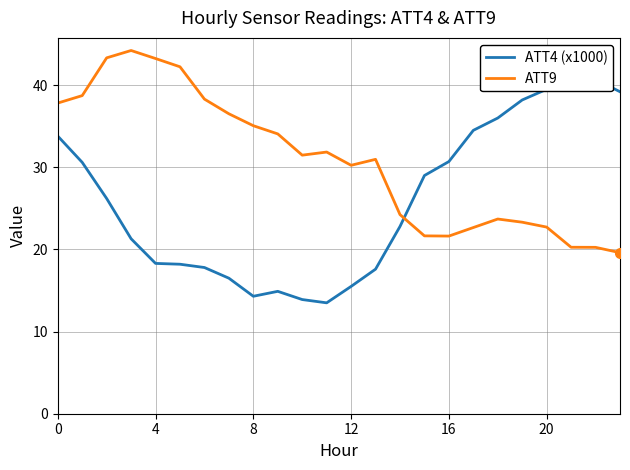

List the series in order of their overall mean, lowest first.

ATT4 (x1000), ATT9